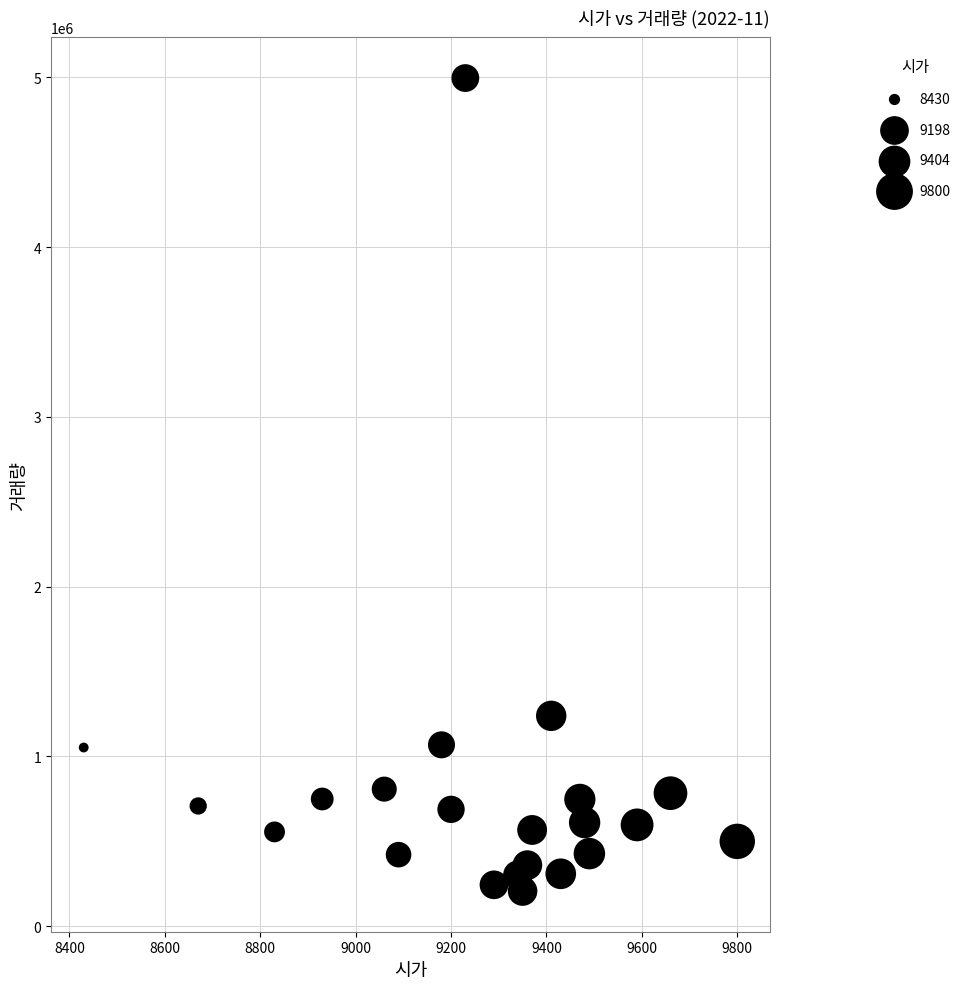

What is the range of X values (max minus min)?

1370